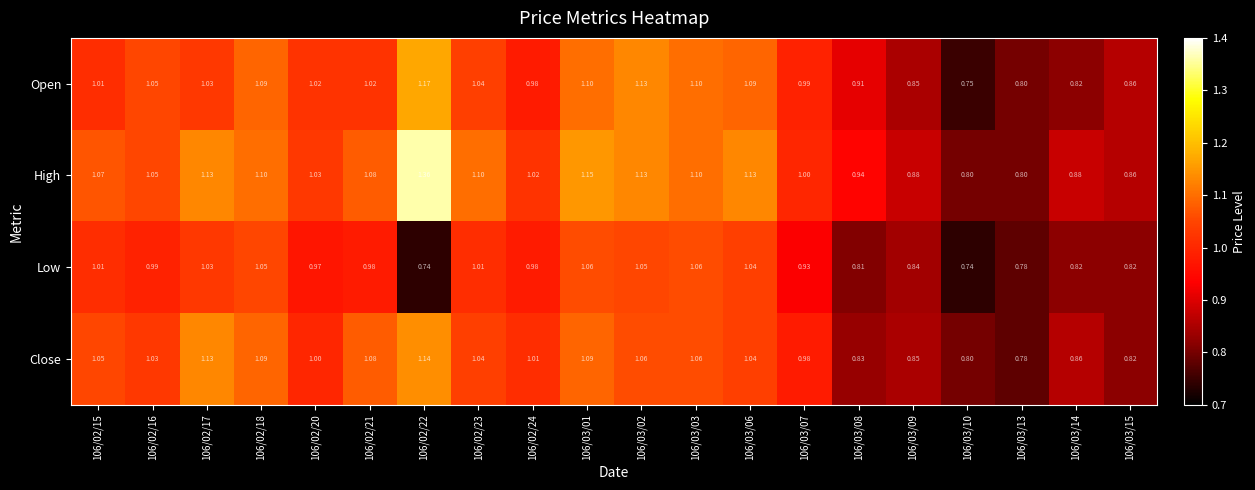

Which series has the largest range (max minus min)?

High